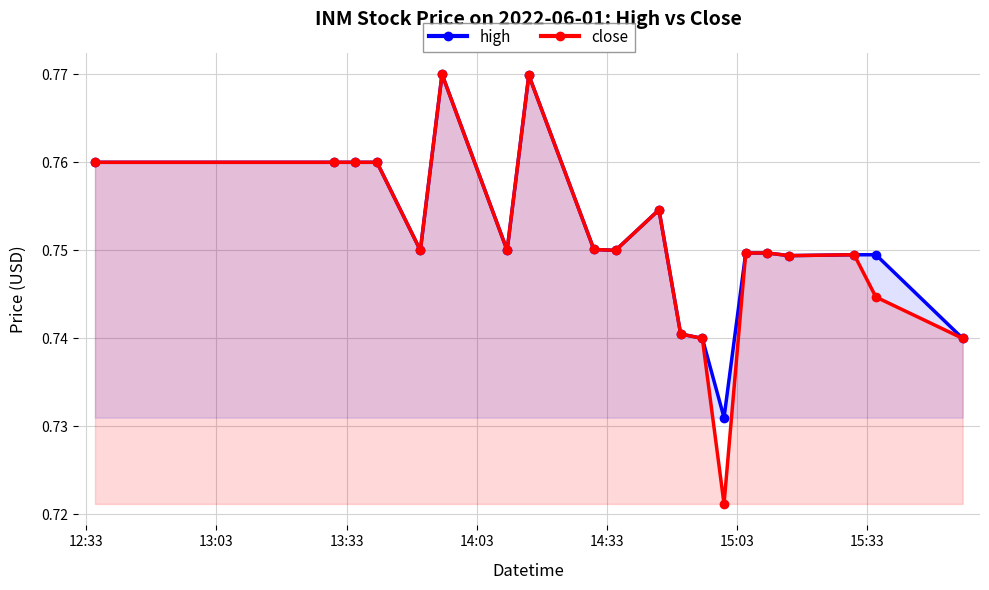

True or false: high has more than 1 points higher than both neighbors.

True